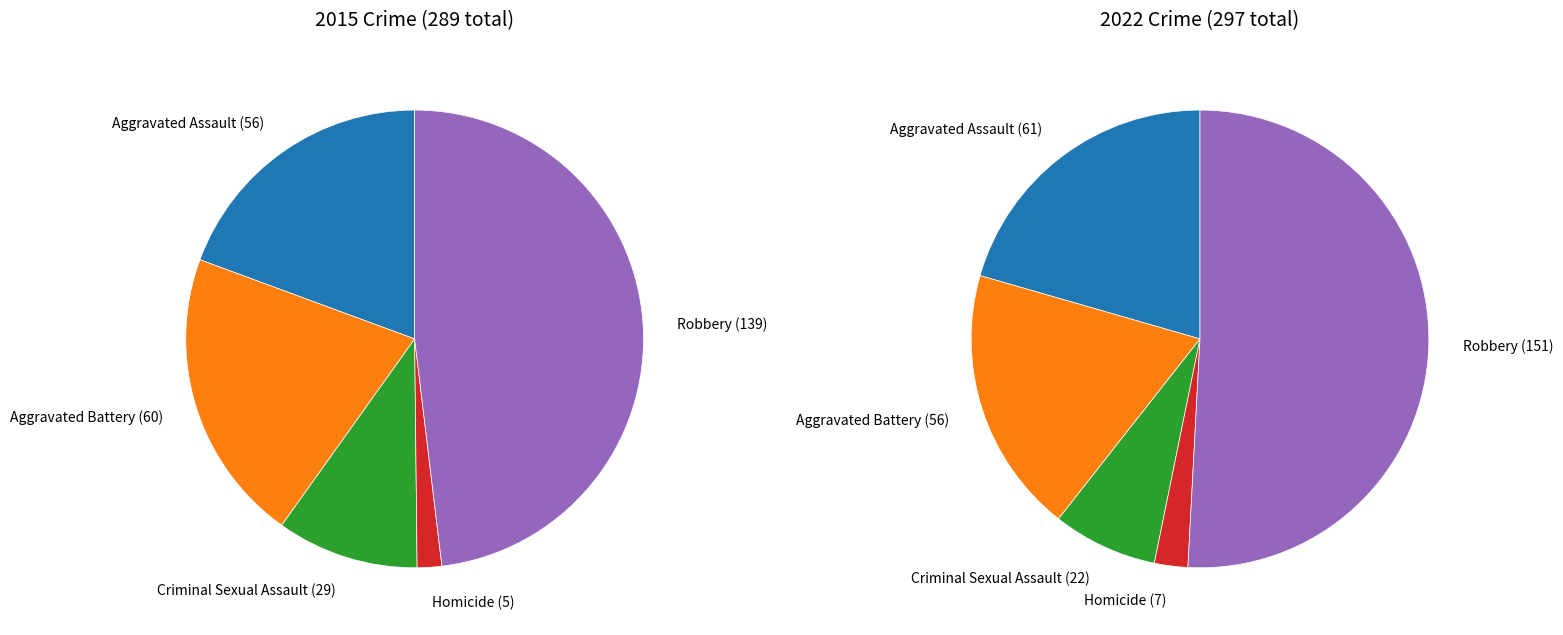

Is there a majority slice in this chart?

No